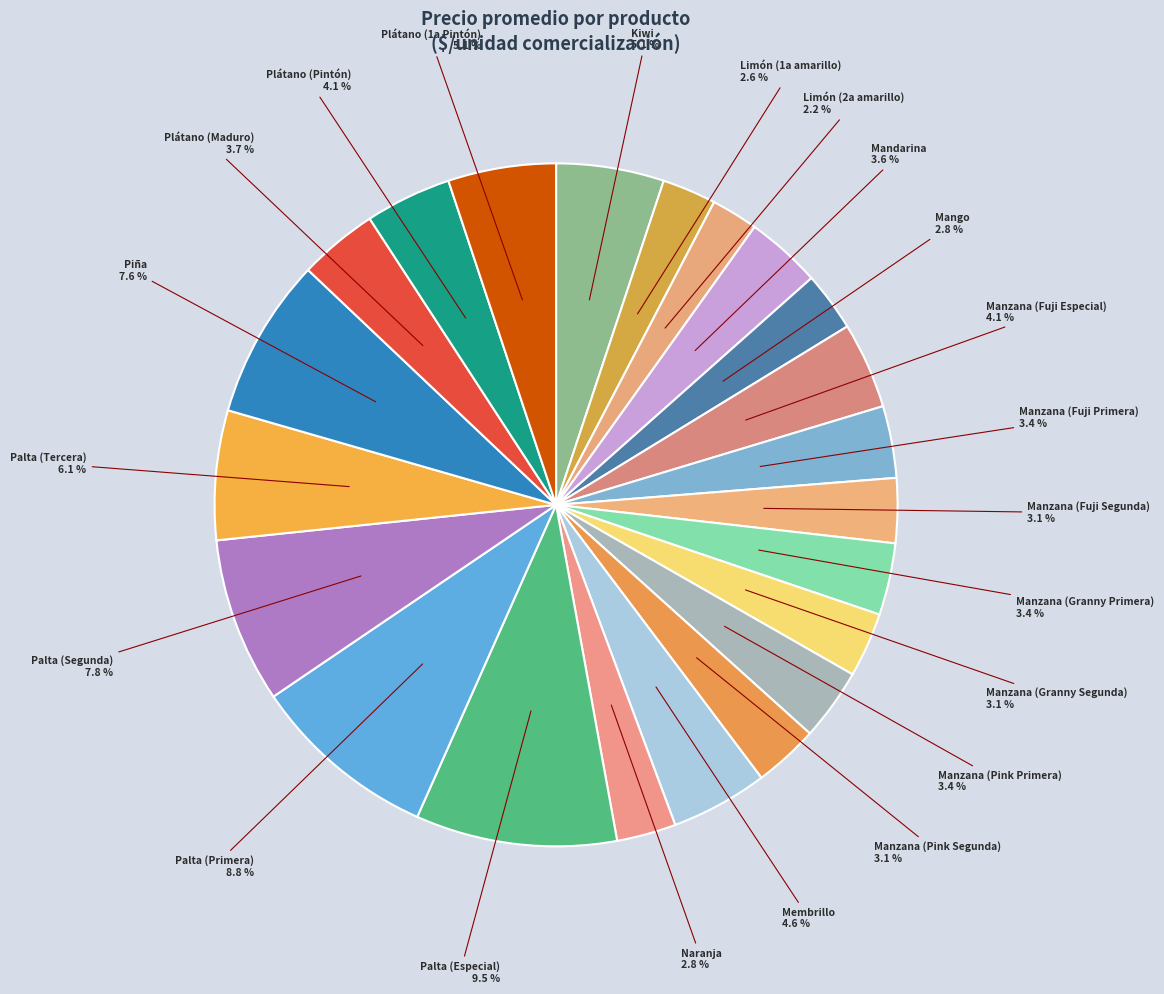

Count the number of slices in the pie.

22